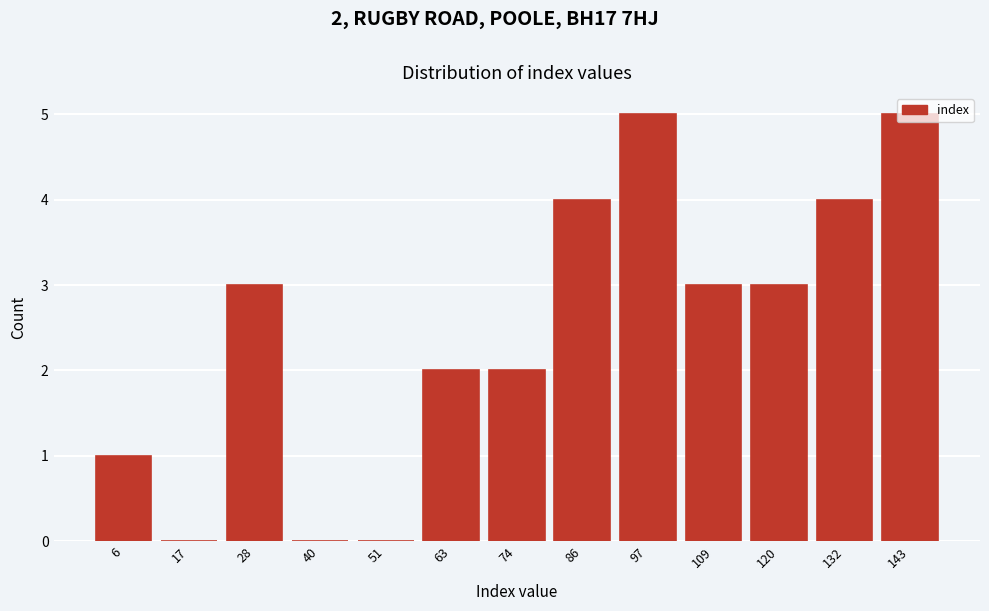

What is the sum of all values?

32